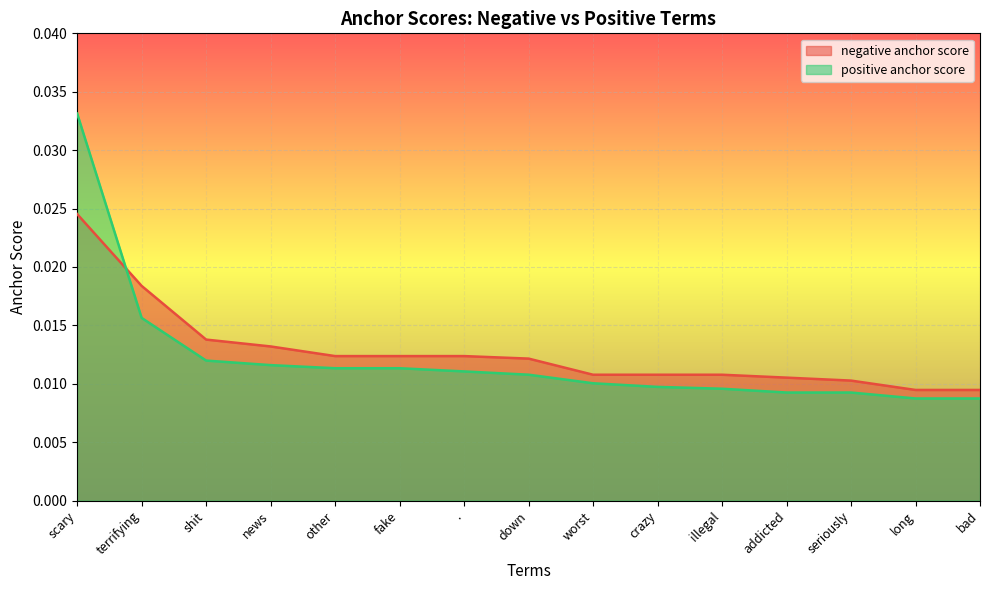

Where is positive anchor score nearest to the value 0?

long